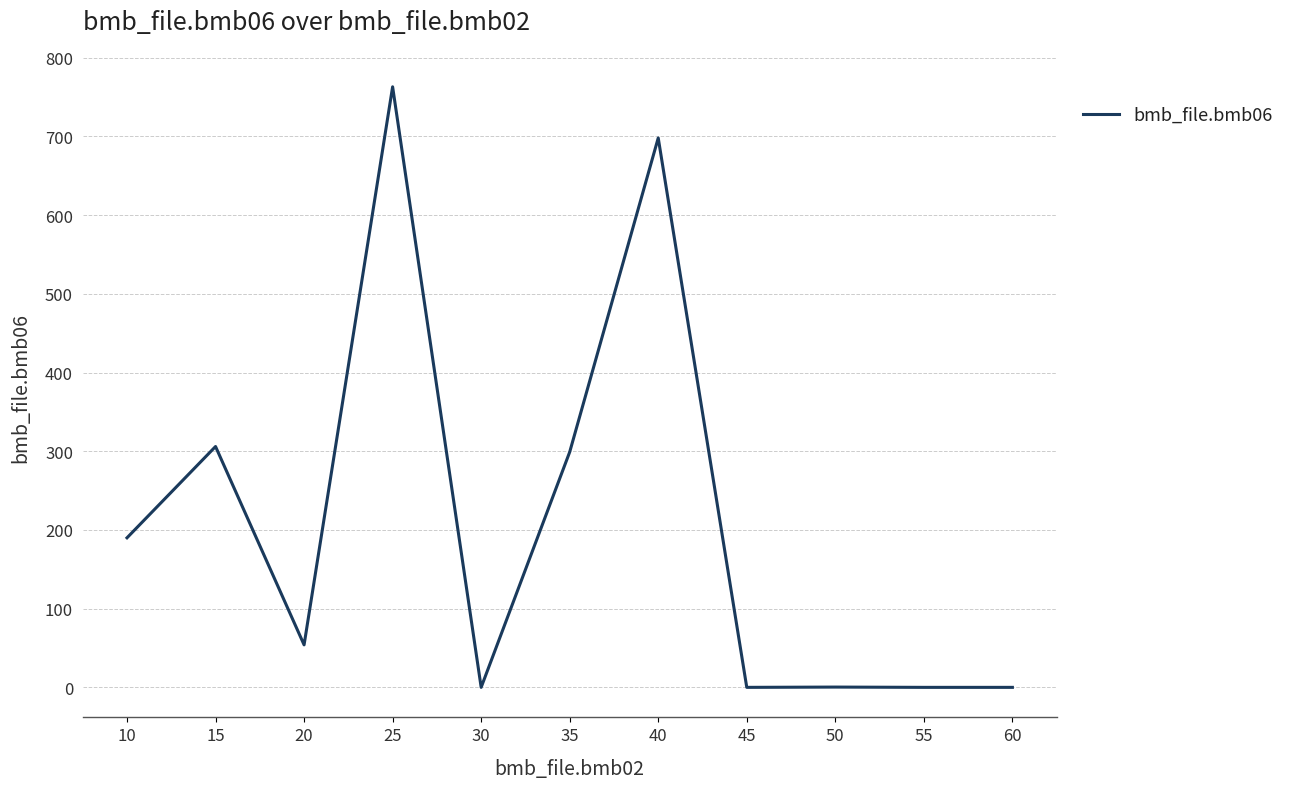

Which category has the highest value across all series?

25